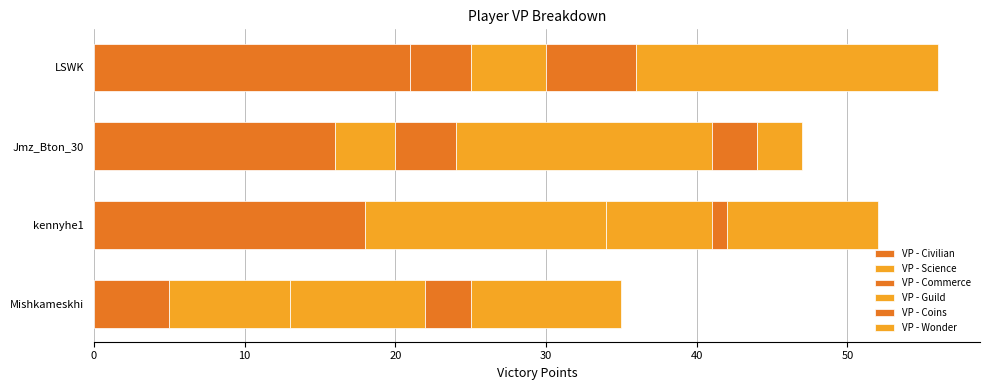

How many categories are shown in the chart?

4